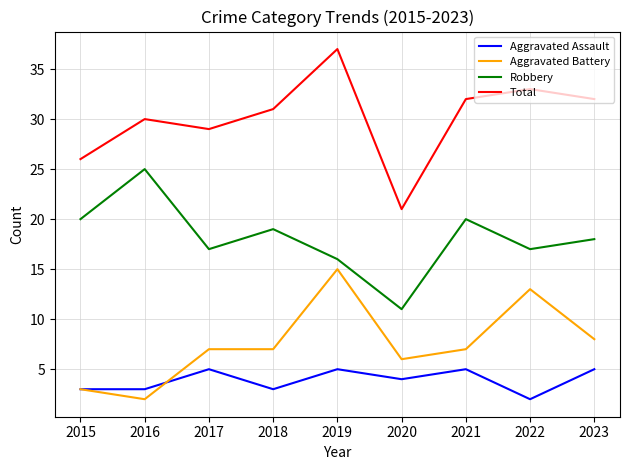

Rank the series at 2019 from highest to lowest value.

Total, Robbery, Aggravated Battery, Aggravated Assault